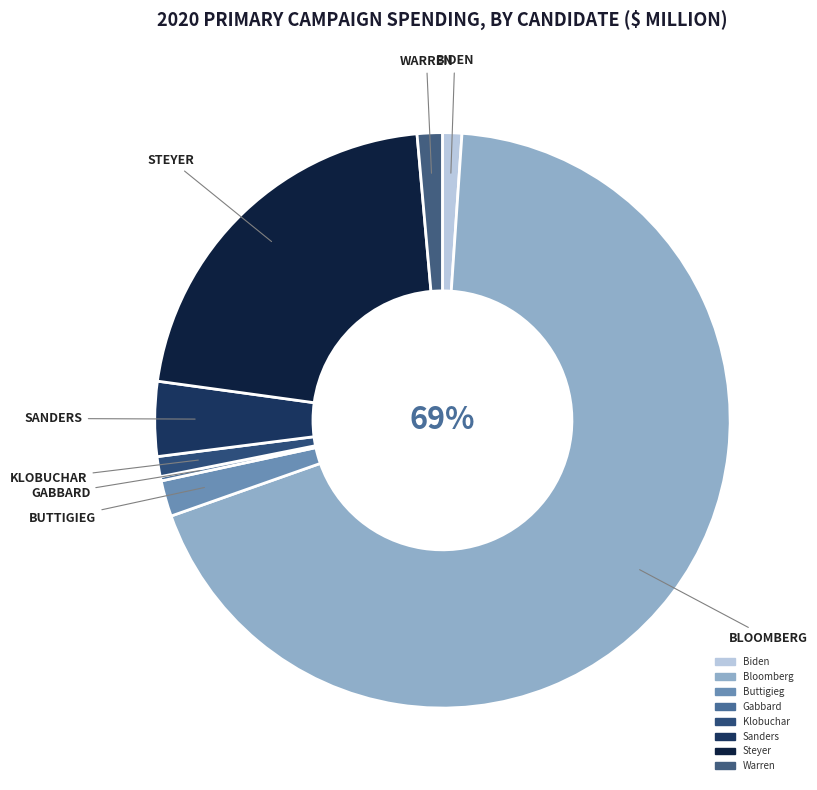

To the nearest percent, what is the combined percentage of Buttigieg and Bloomberg?

71%